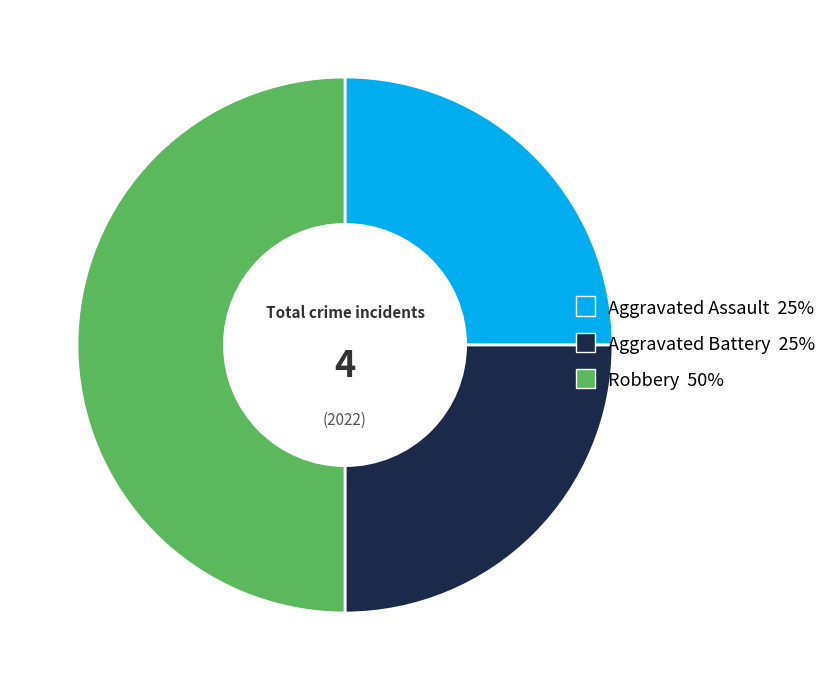

What is the largest slice in the pie chart?

Robbery